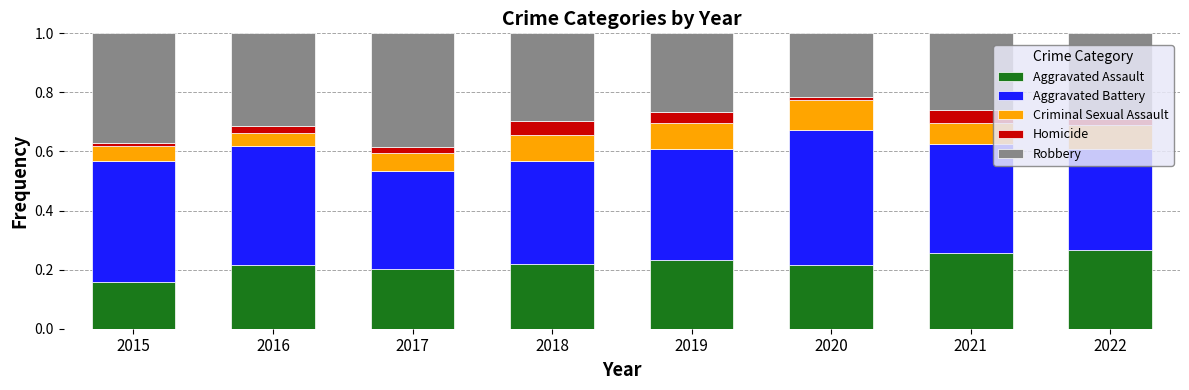

What is the sum of all Aggravated Assault values?

1.8